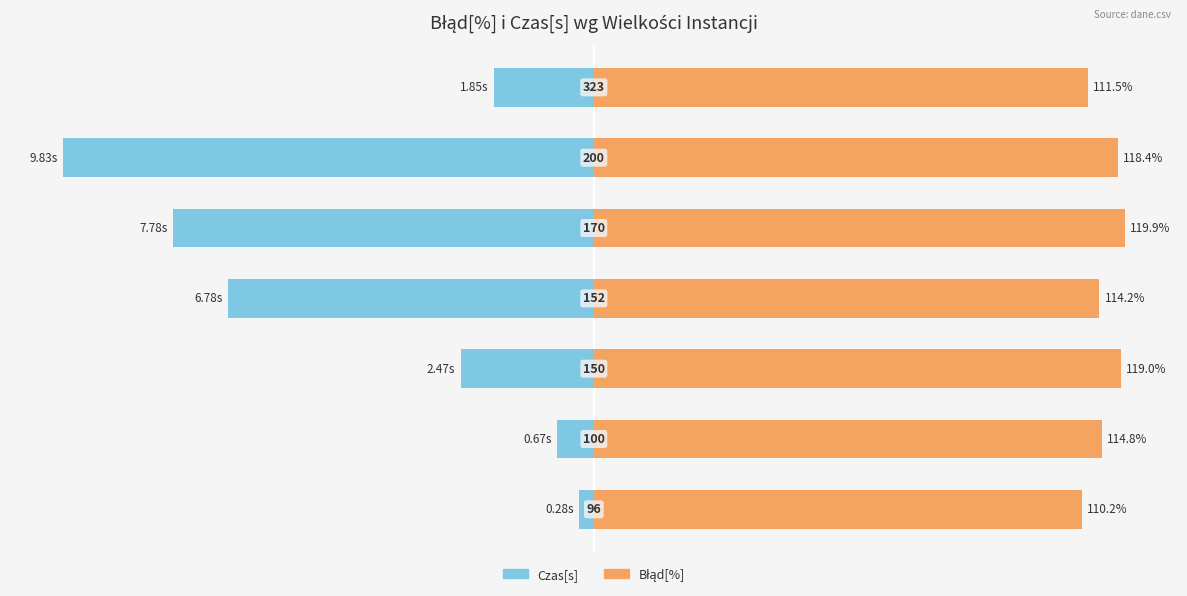

Between 4 and 3, which is larger?

3